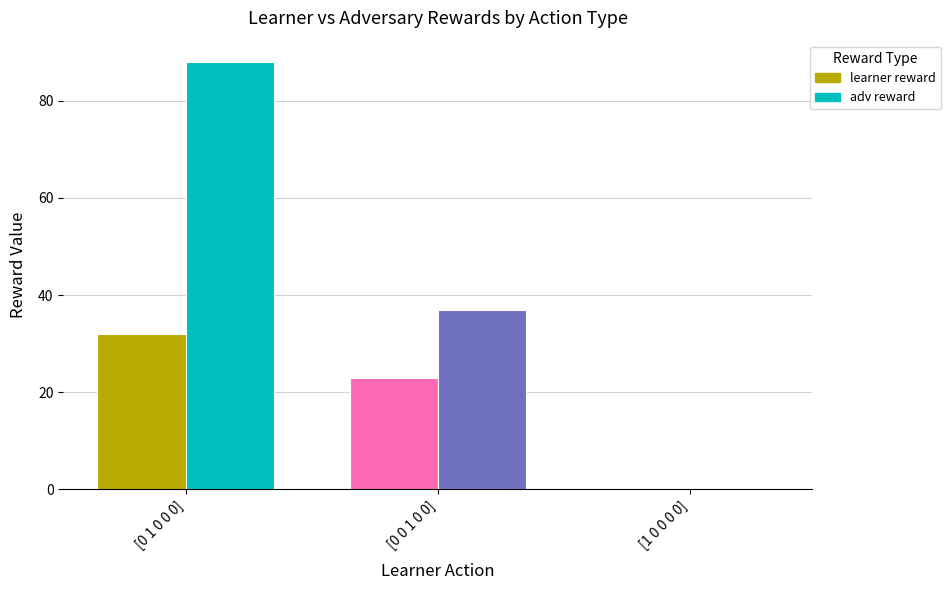

The learner reward series shows 23 at [0 0 1 0 0]. True or false?

True